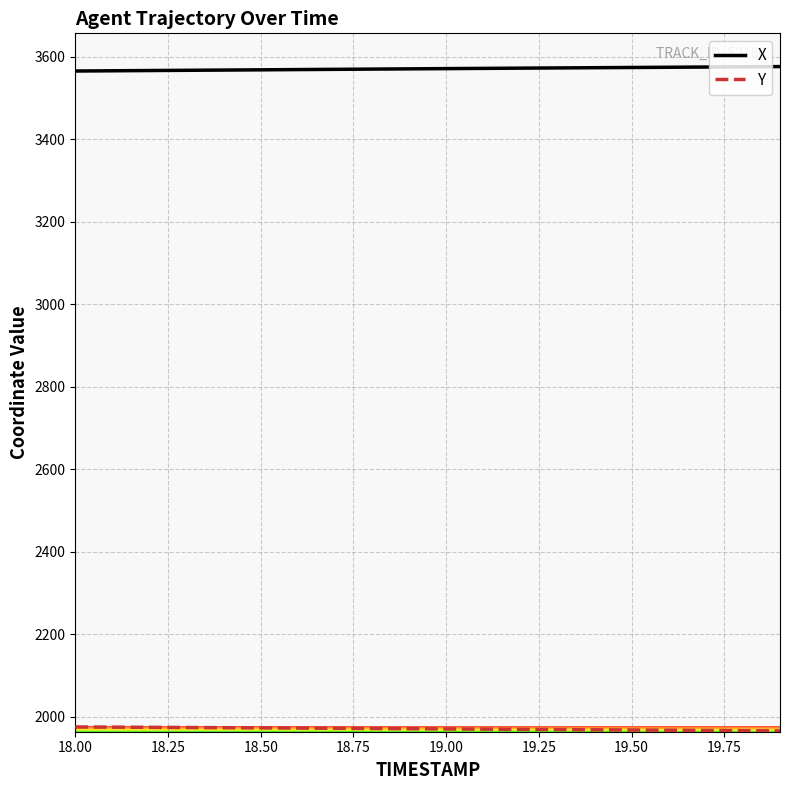

Which series has the largest total across all categories?

X